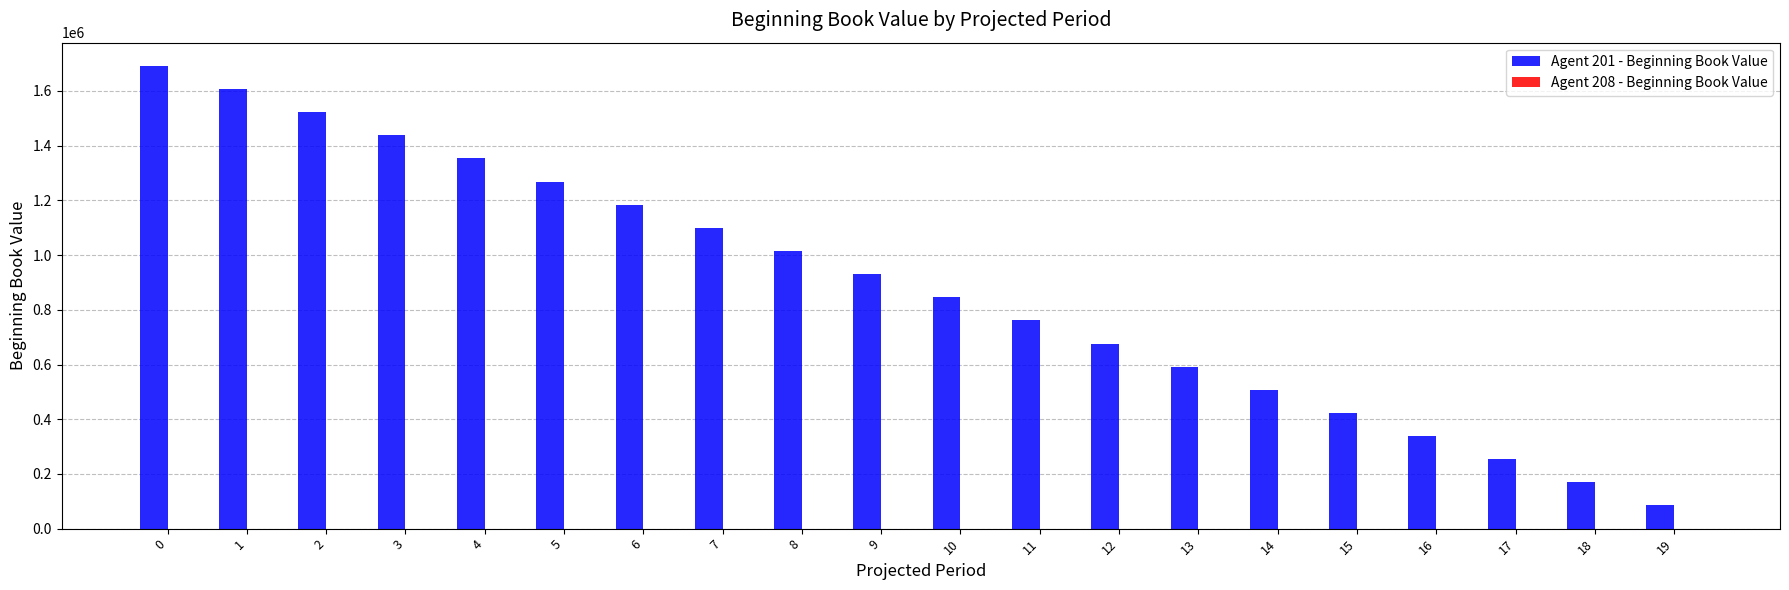

The value at 12 is 468983. True or false?

False